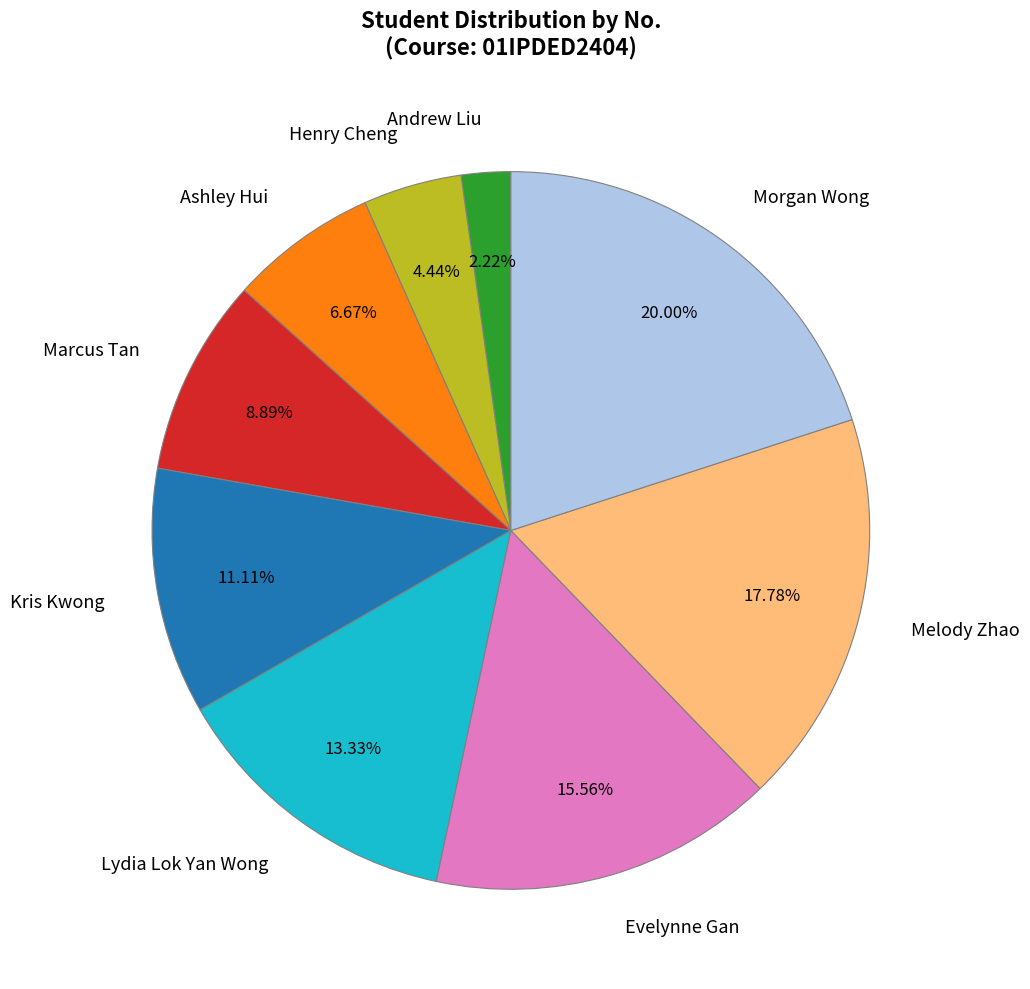

Is Henry Cheng the majority of the pie?

No